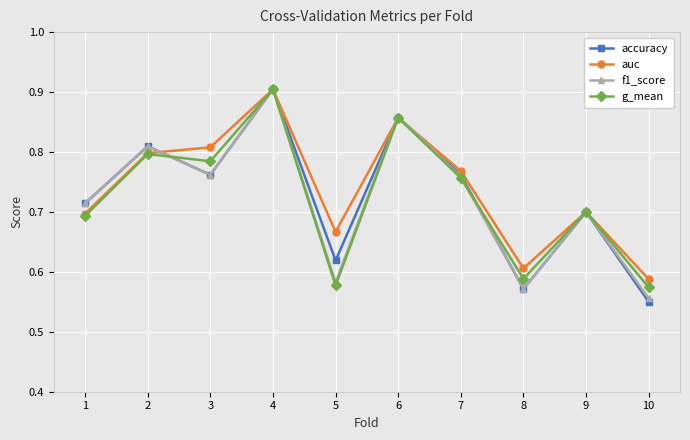

Which series has the largest range (max minus min)?

accuracy